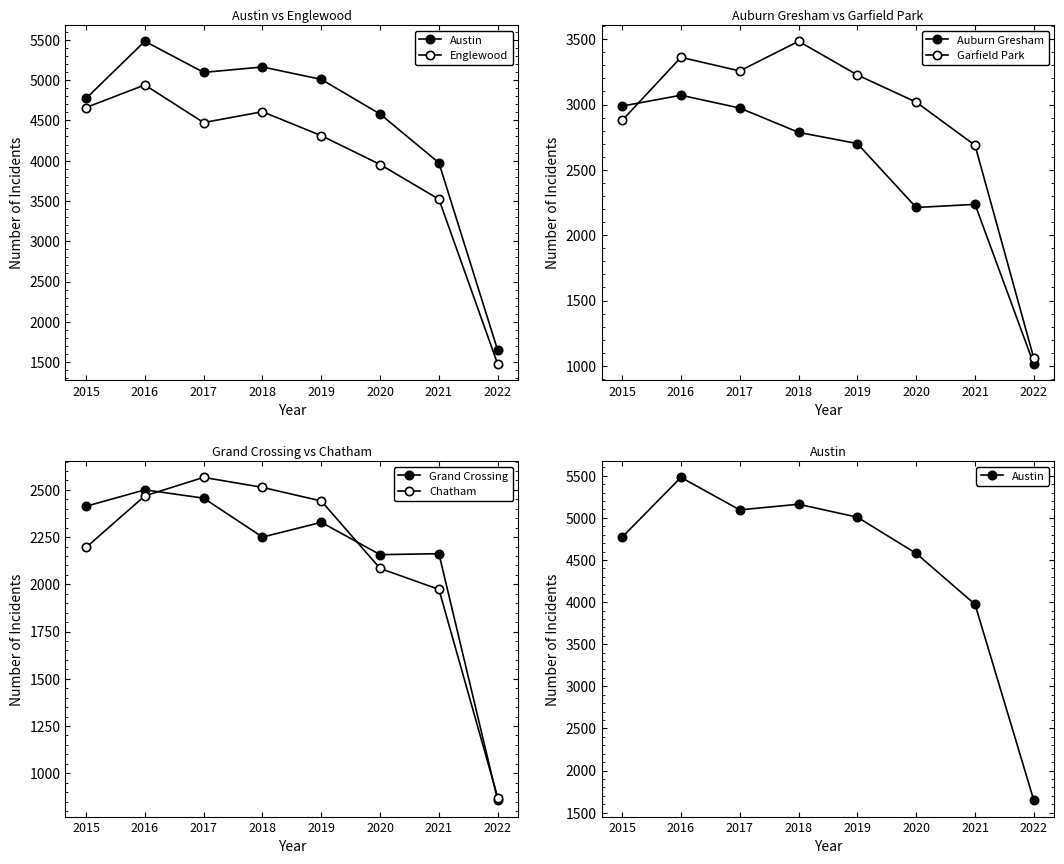

In Auburn Gresham, how many points are lower than both neighbors (excluding endpoints)?

1